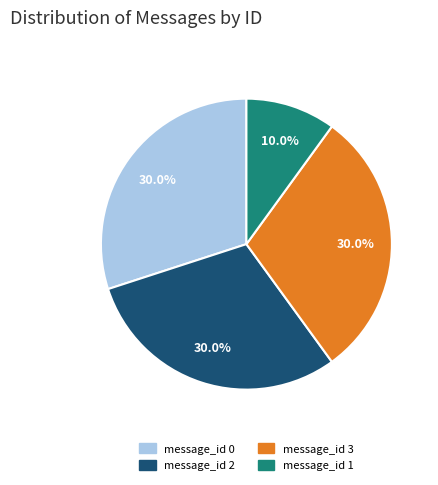

The message_id 3 slice represents 30% of the pie. True or false?

True